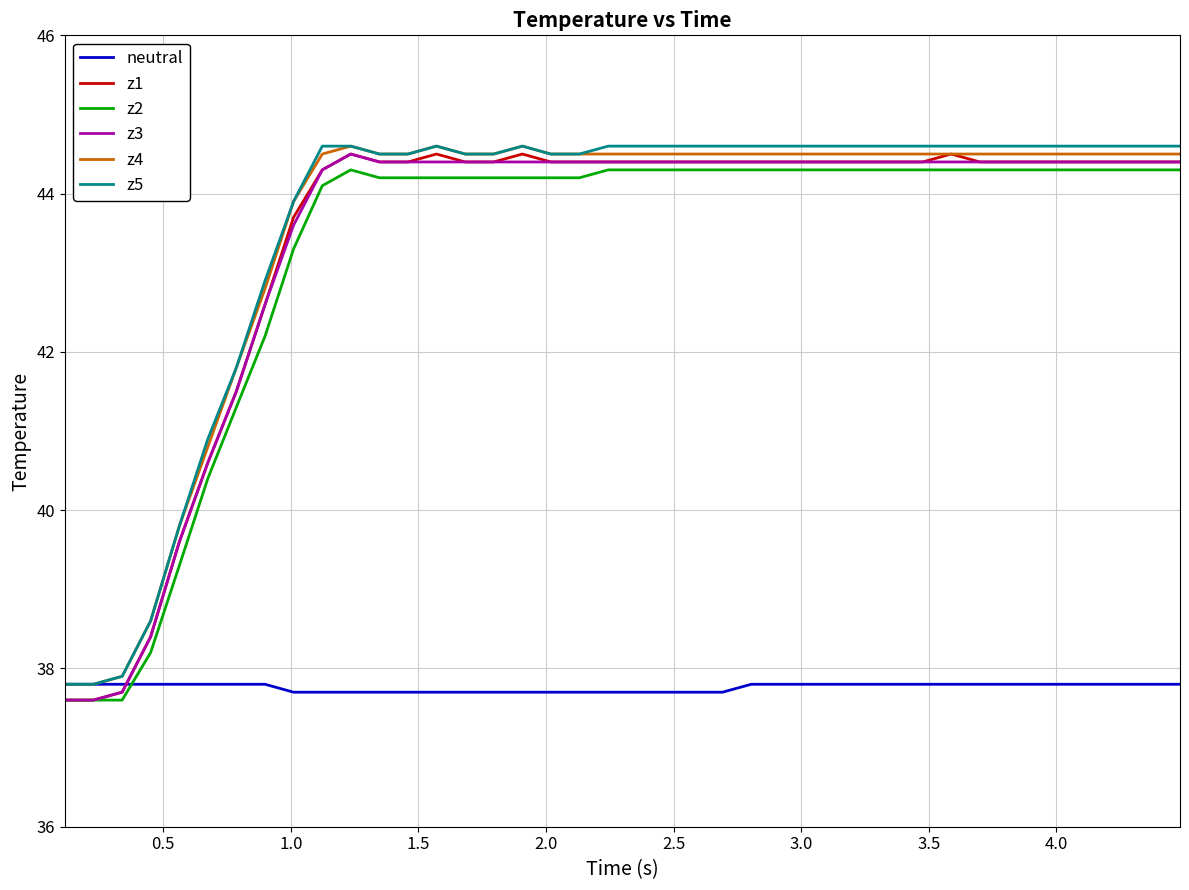

What are all the series names shown in the legend?

neutral, z1, z2, z3, z4, z5